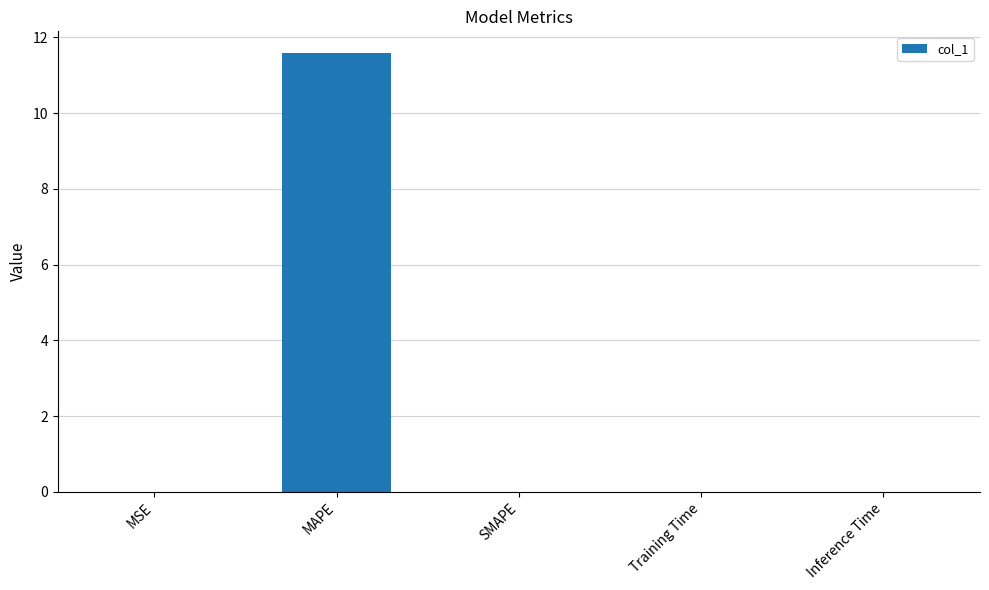

Between SMAPE and MAPE, which is larger?

MAPE